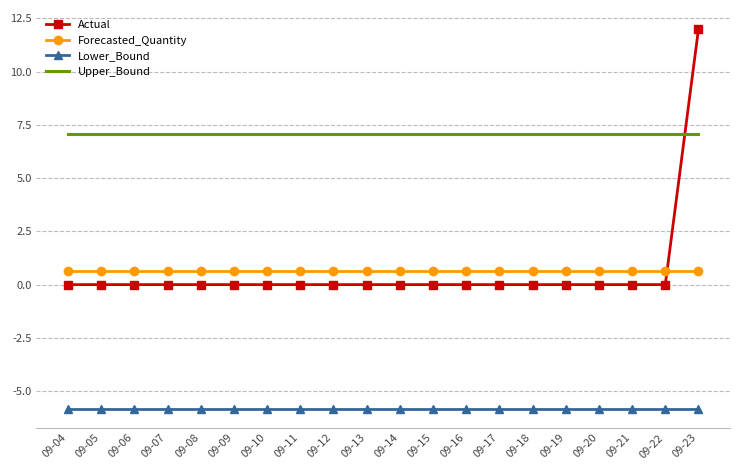

Which series has the largest range (max minus min)?

Actual